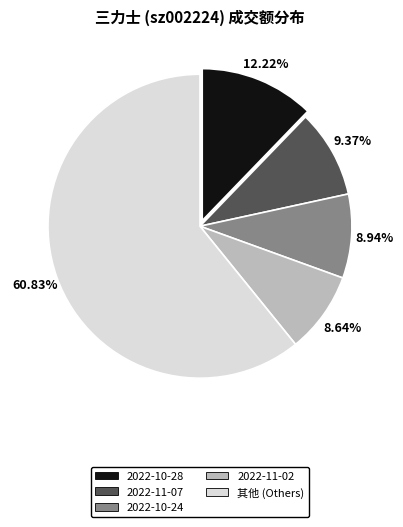

True or false: 2022-10-28 accounts for 6% of the total.

False